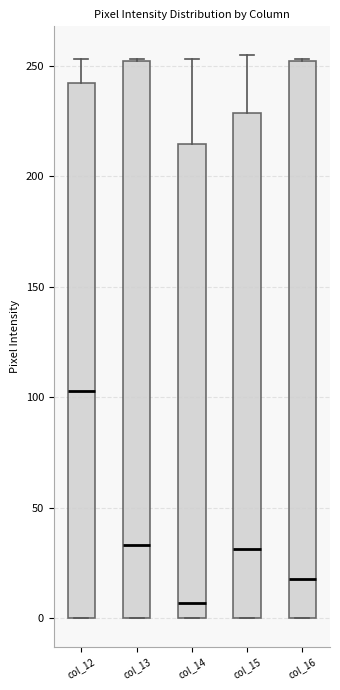

Reading left to right, transcribe this box plot: for each box, give where its median line is, the range the box spans, and where its two whiskers end, as read against the y-axis. The values are not printed on the chart, so give them approximately, as read against the axis.

col_12: median 105, box 0 to 240, whiskers 0 to 255
col_13: median 35, box 0 to 250, whiskers 0 to 255
col_14: median 5, box 0 to 215, whiskers 0 to 255
col_15: median 30, box 0 to 230, whiskers 0 to 255
col_16: median 20, box 0 to 250, whiskers 0 to 255